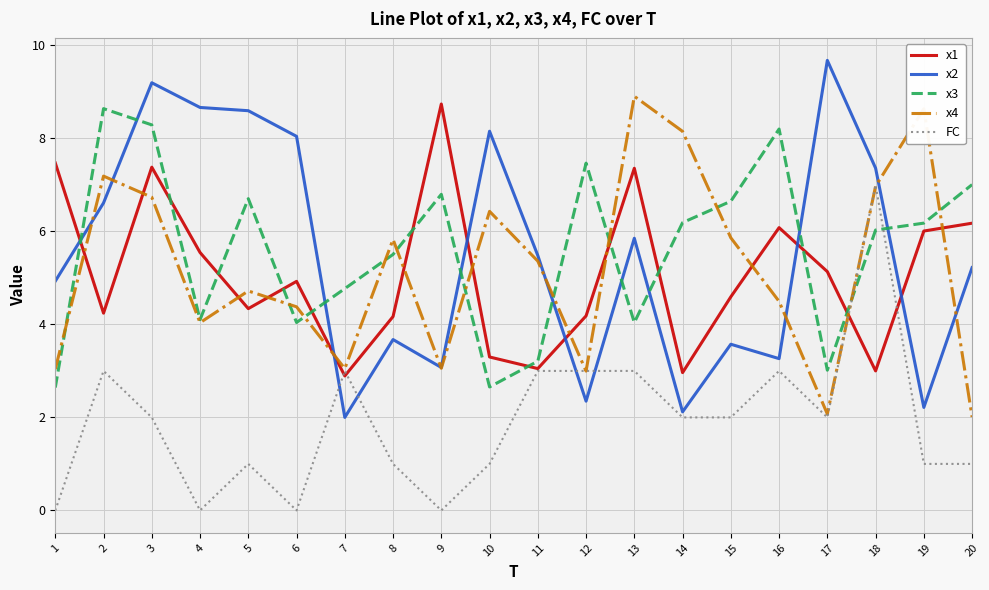

Is it true that x1 equals 4.2 at 8?

True